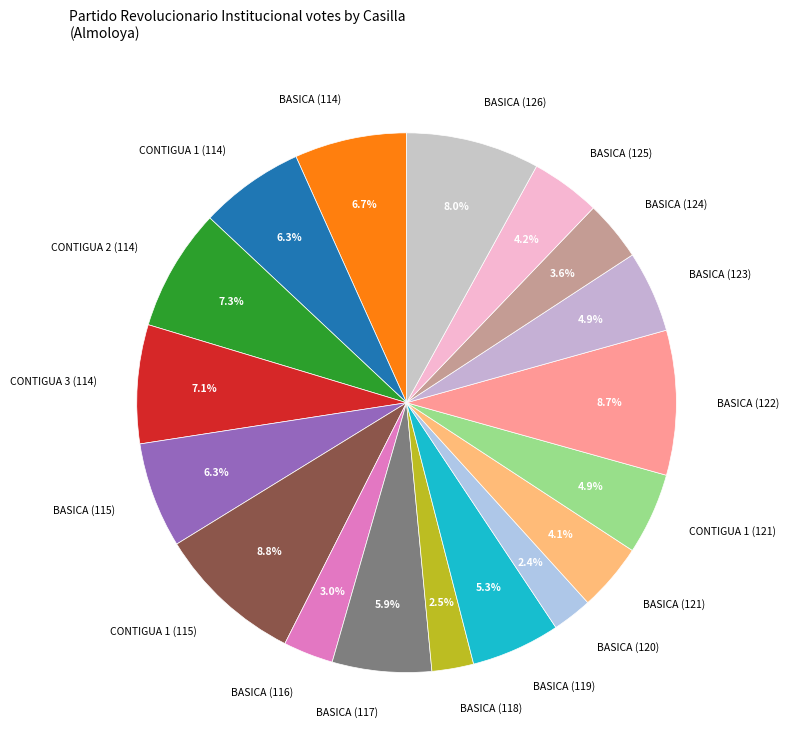

What portion of the pie excludes BASICA (118)?

97.5%